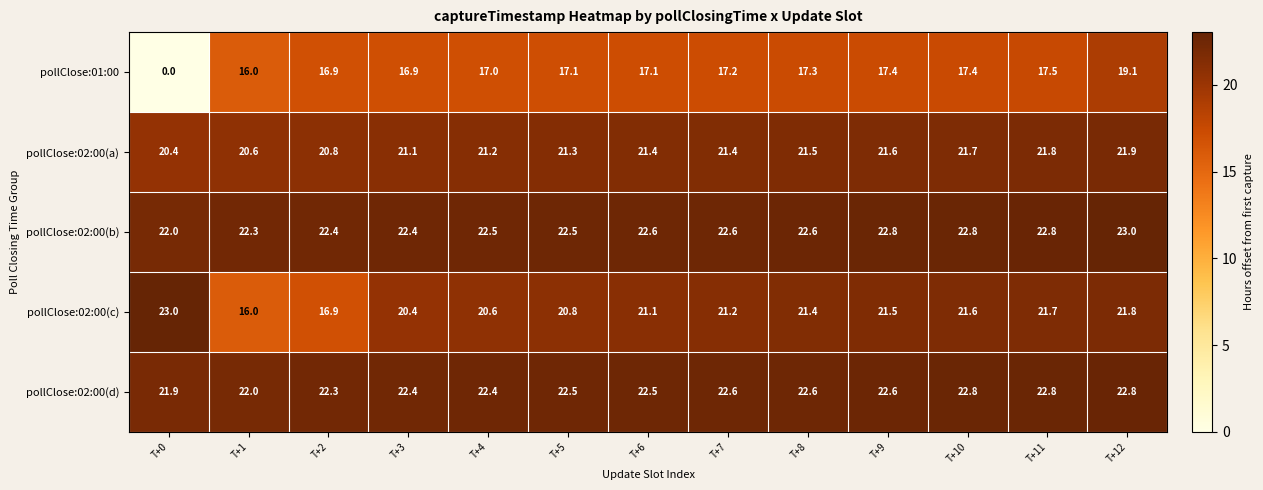

What is the total value across all series at T+1?

96.9